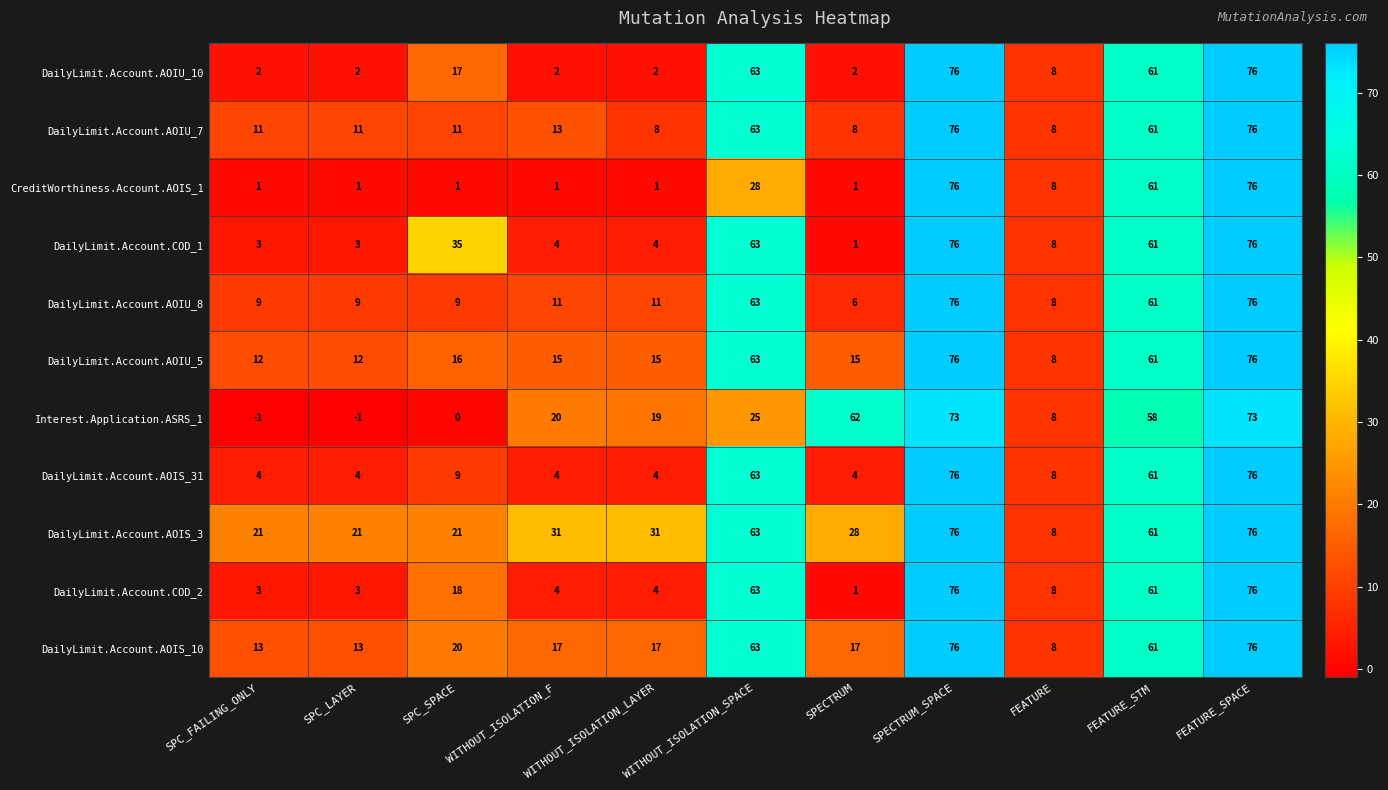

Between SPC_SPACE and FEATURE_SPACE, which series saw the biggest shift?

CreditWorthiness.Account.AOIS_1